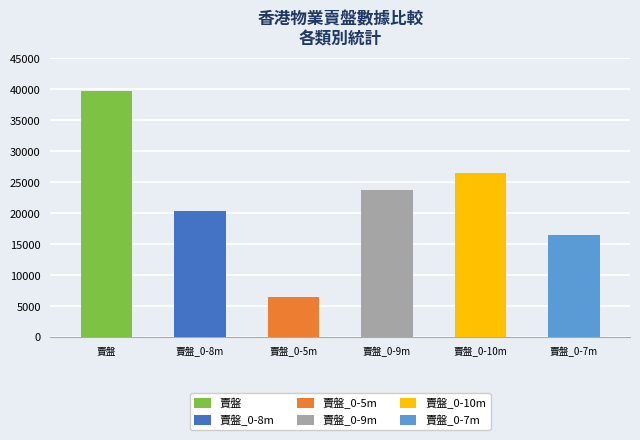

Rank the series at 12 from lowest to highest value.

賣盤_0-5m, 賣盤_0-7m, 賣盤_0-8m, 賣盤_0-9m, 賣盤_0-10m, 賣盤